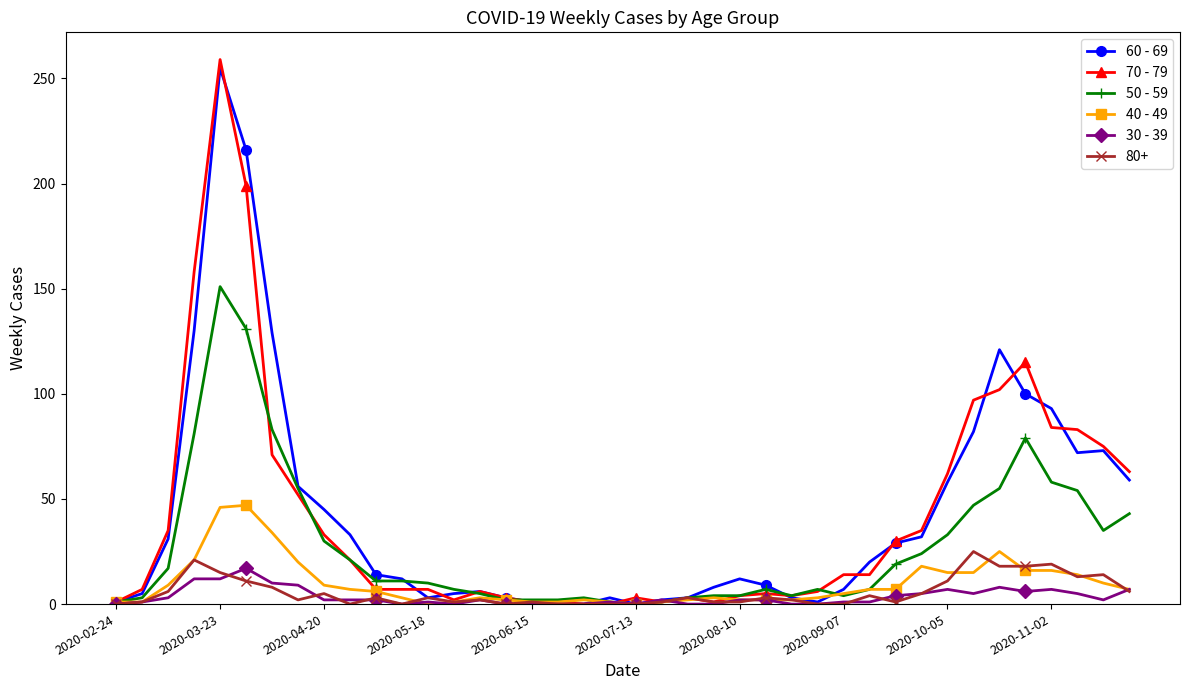

Which series has the widest spread of values?

70 - 79